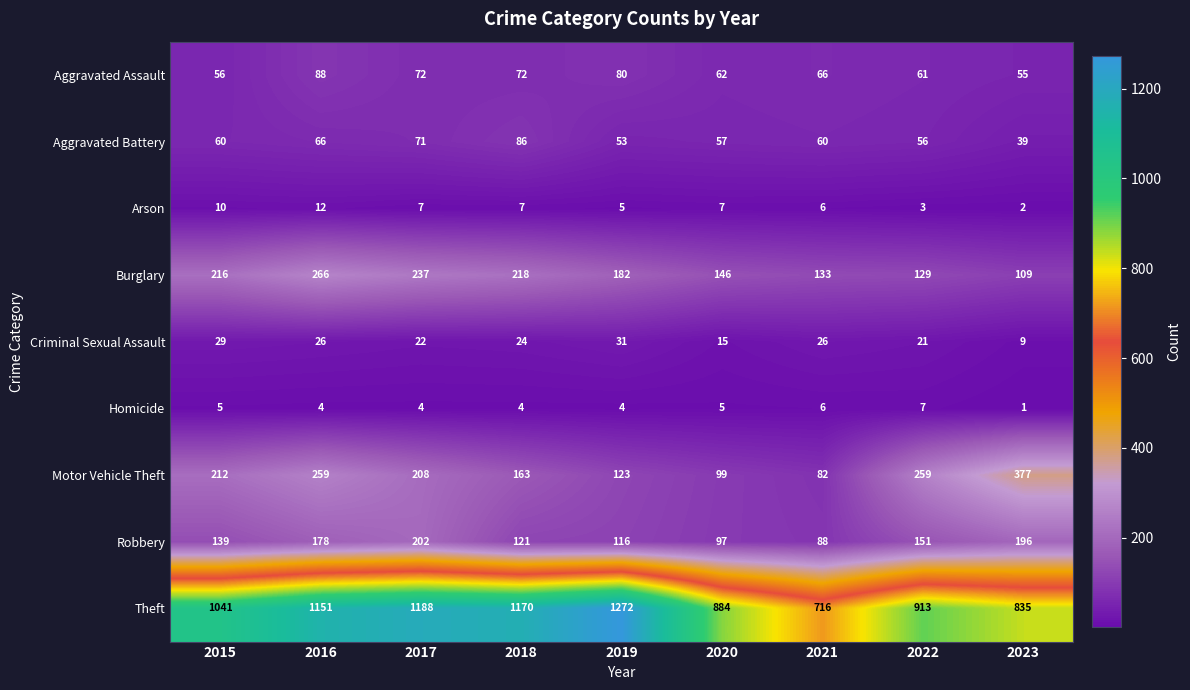

Which series has the largest total across all categories?

Theft